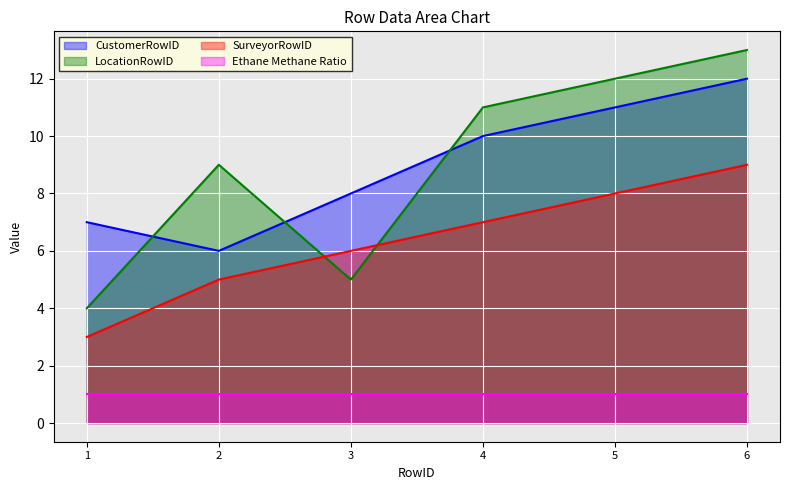

At 6, list the series in order from smallest to largest.

Ethane Methane Ratio, SurveyorRowID, CustomerRowID, LocationRowID